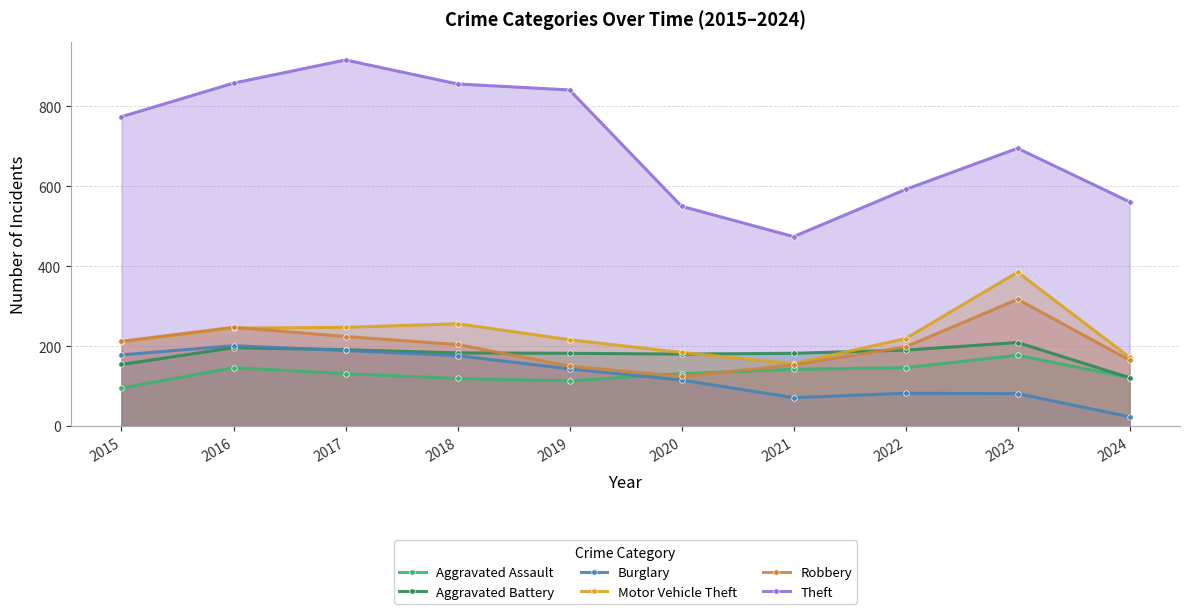

Between 2023 and 2024, which series saw the biggest shift?

Motor Vehicle Theft